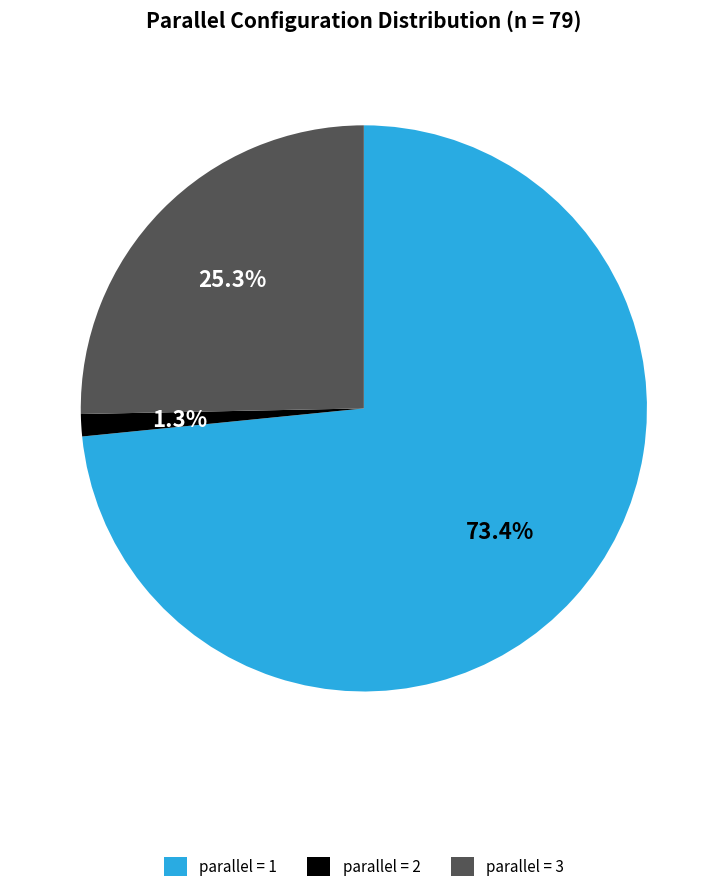

Which has a higher value, parallel = 1 or parallel = 2?

parallel = 1